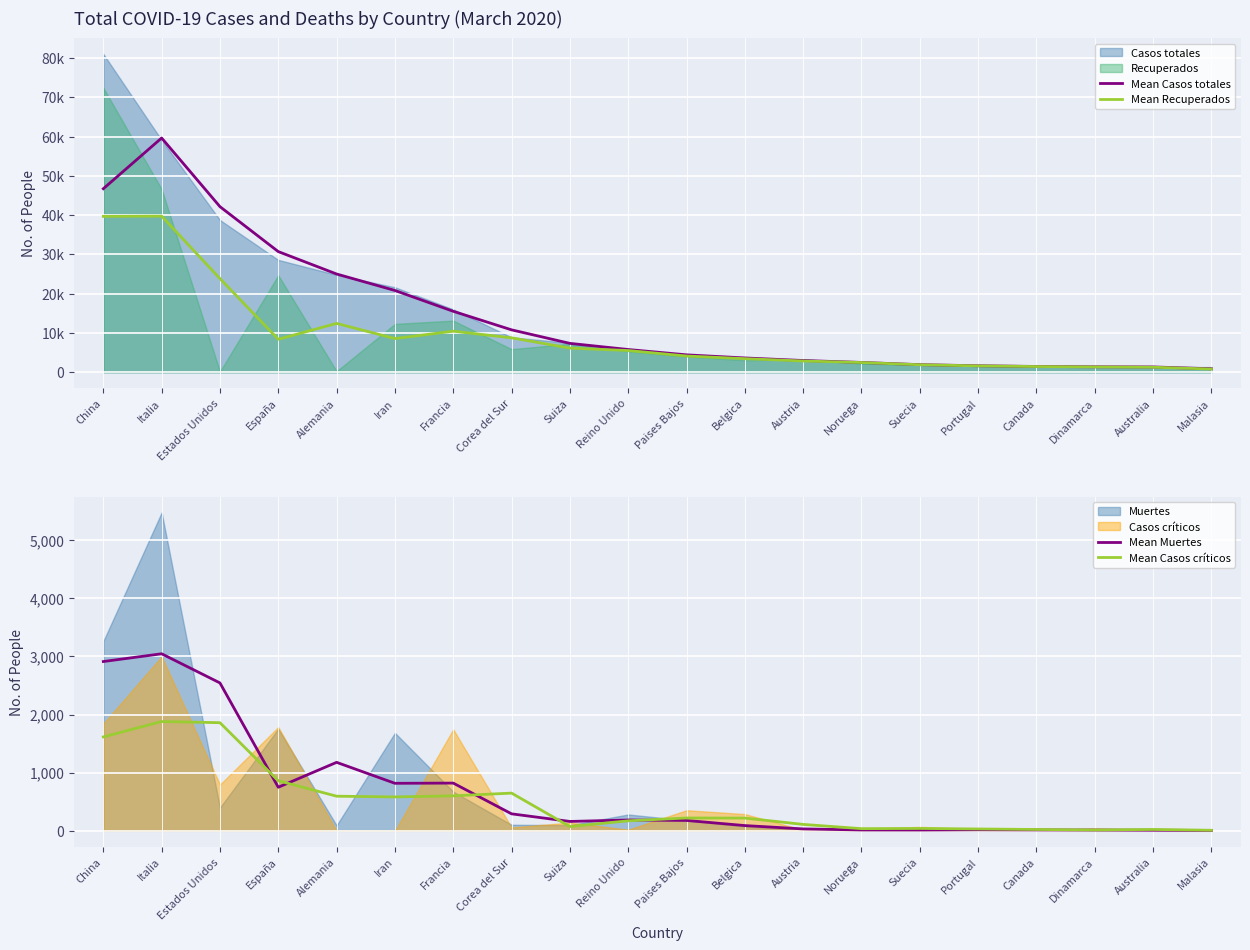

True or false: Mean Recuperados and Mean Muertes cross at least once.

False